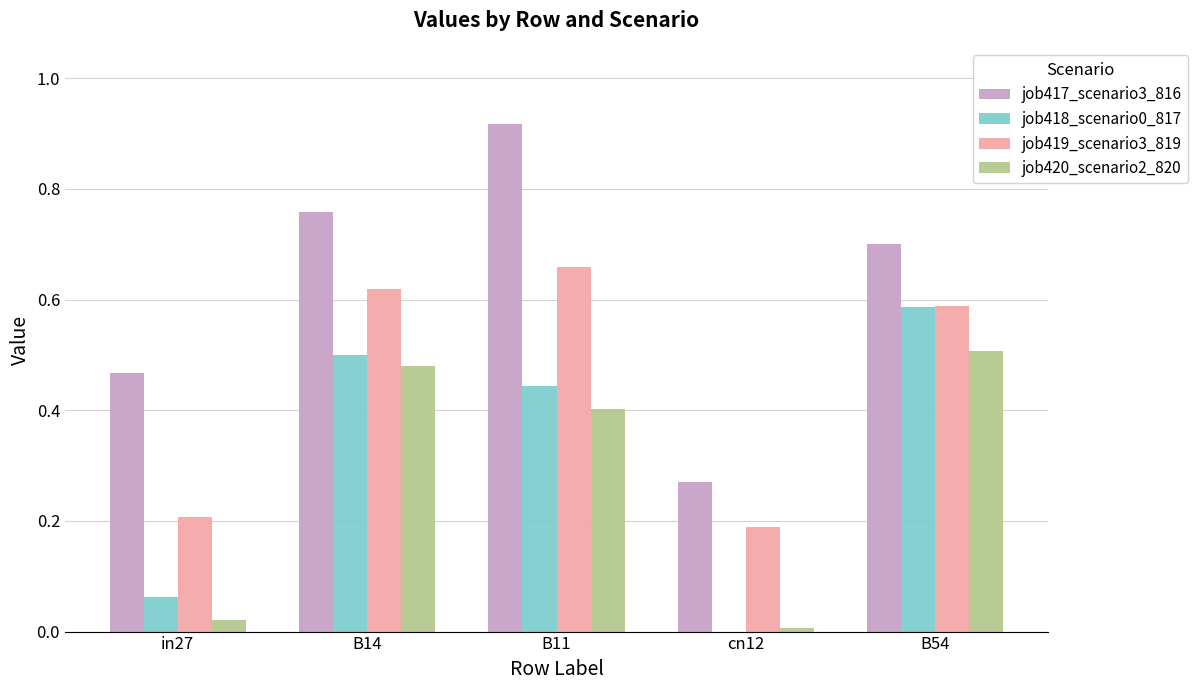

At which category does the chart reach its peak across all series?

B11